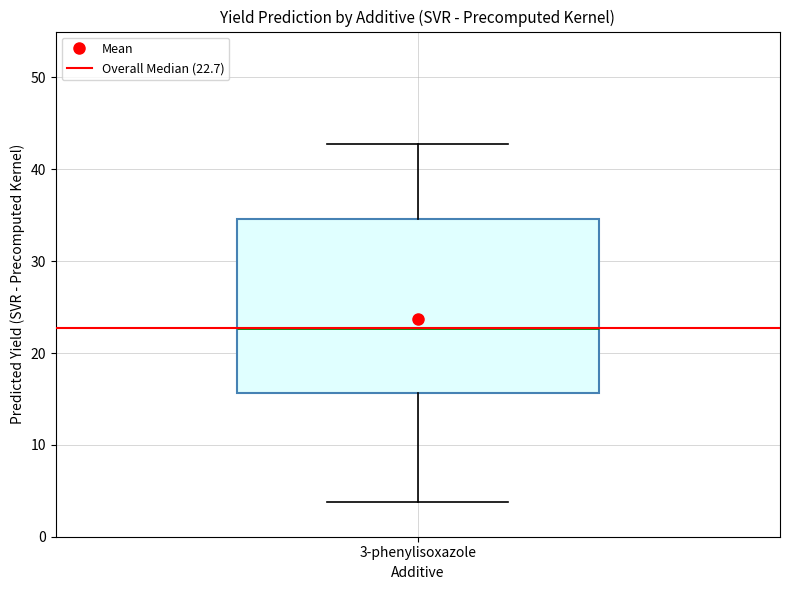

Transcribe this box plot: give where the median line is, the range the box spans, and where the two whiskers end, as read against the y-axis. The values are not printed on the chart, so give them approximately, as read against the axis.

median 23, box 16 to 35, whiskers 4 to 43